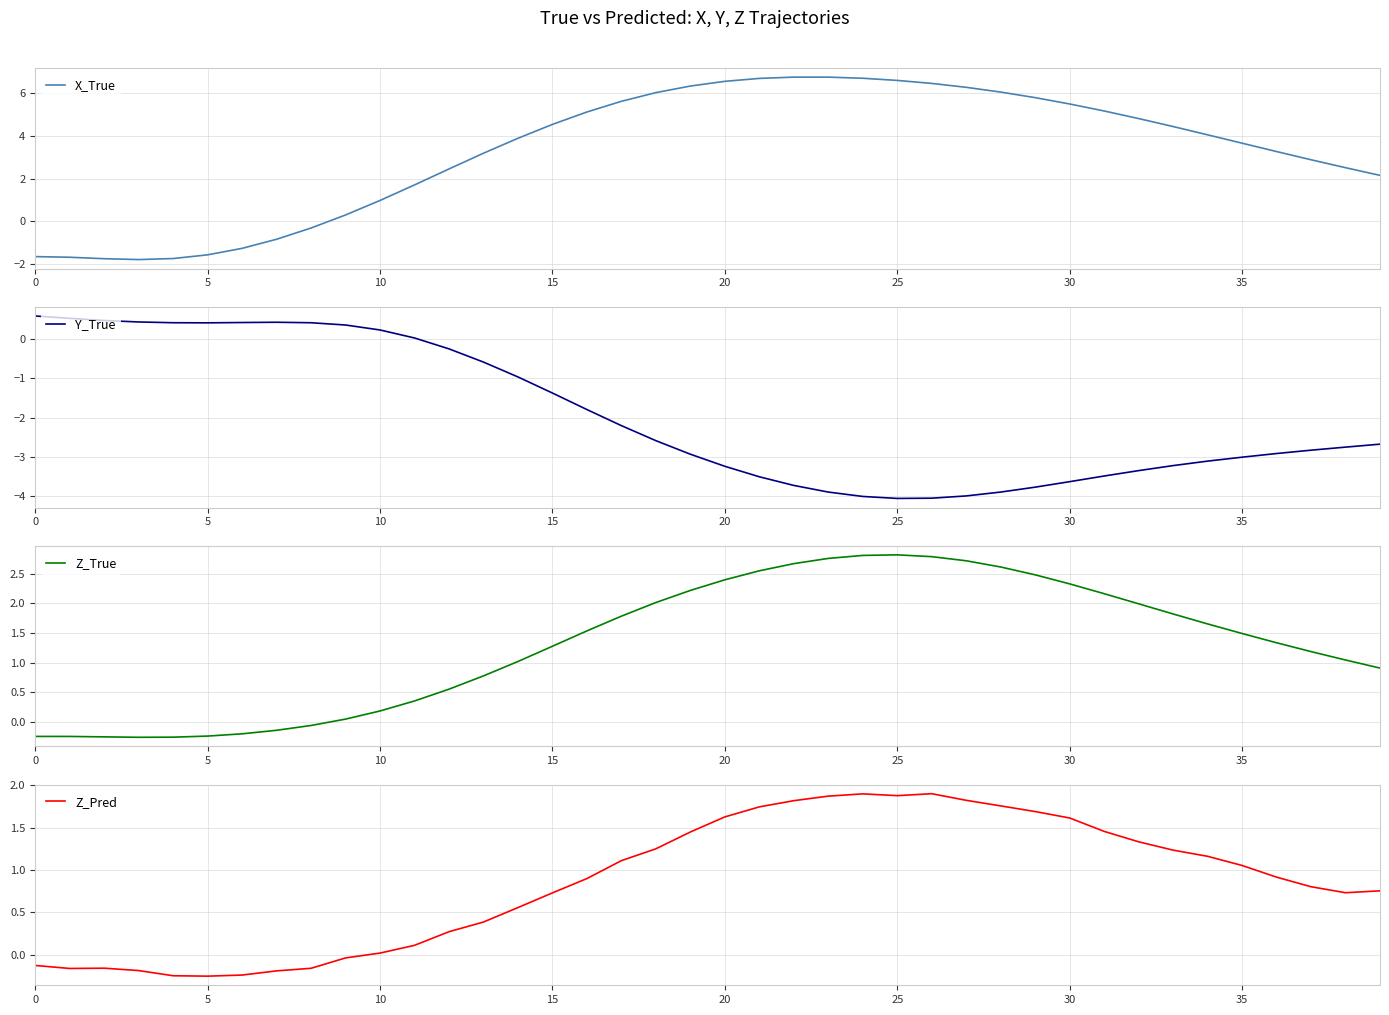

Does the chart display data point markers on the line(s)?

No